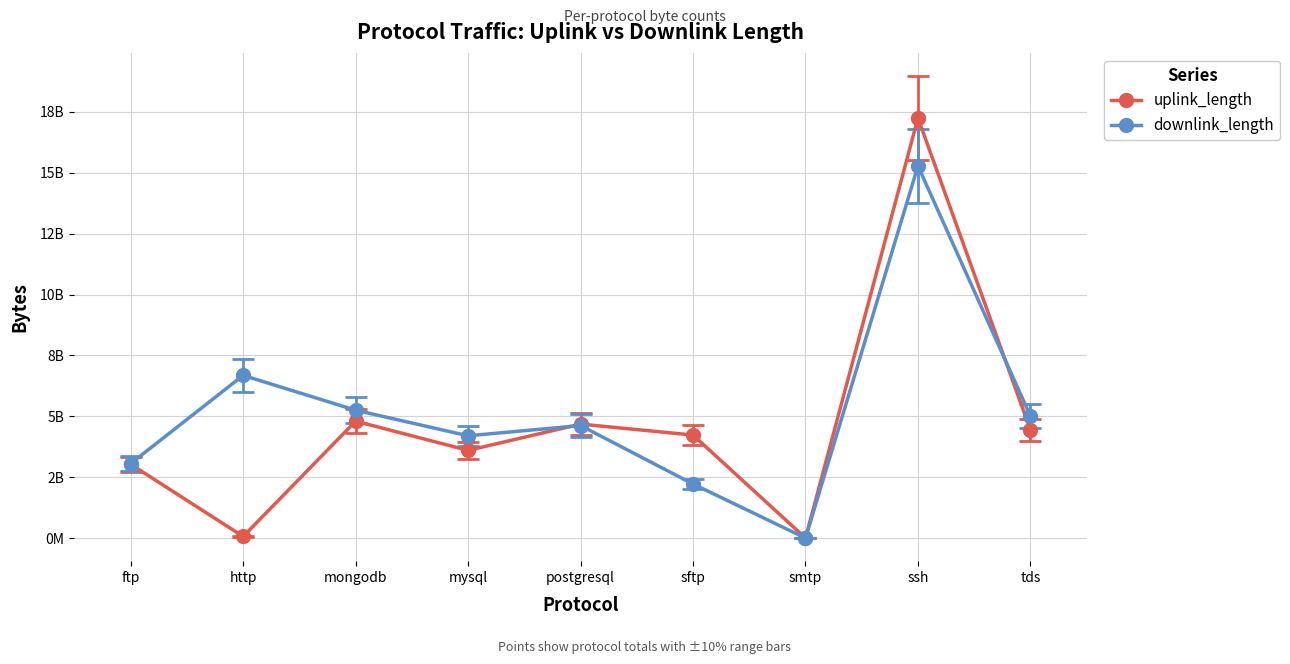

What is the minimum value shown in the chart?

22107